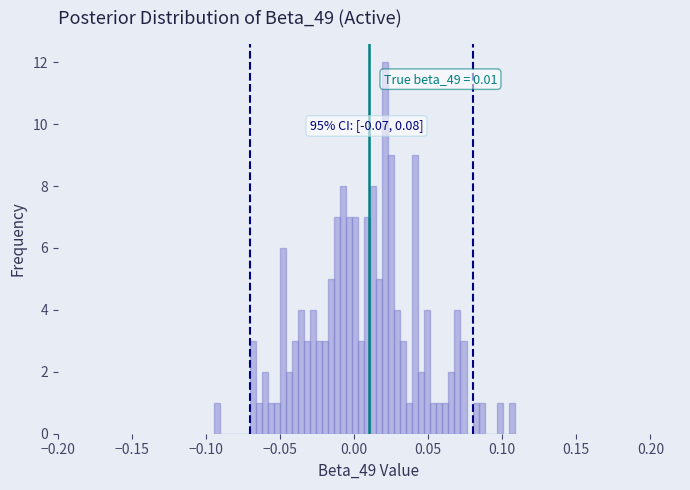

Read against the x-axis, roughly where is the centre of the tallest bar?

0.020